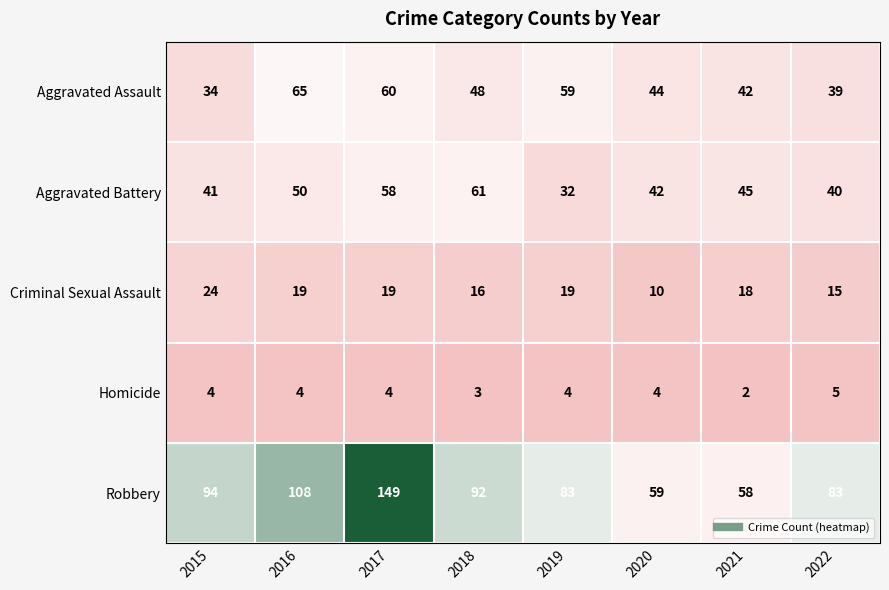

What is the total value across all series at 2018?

220